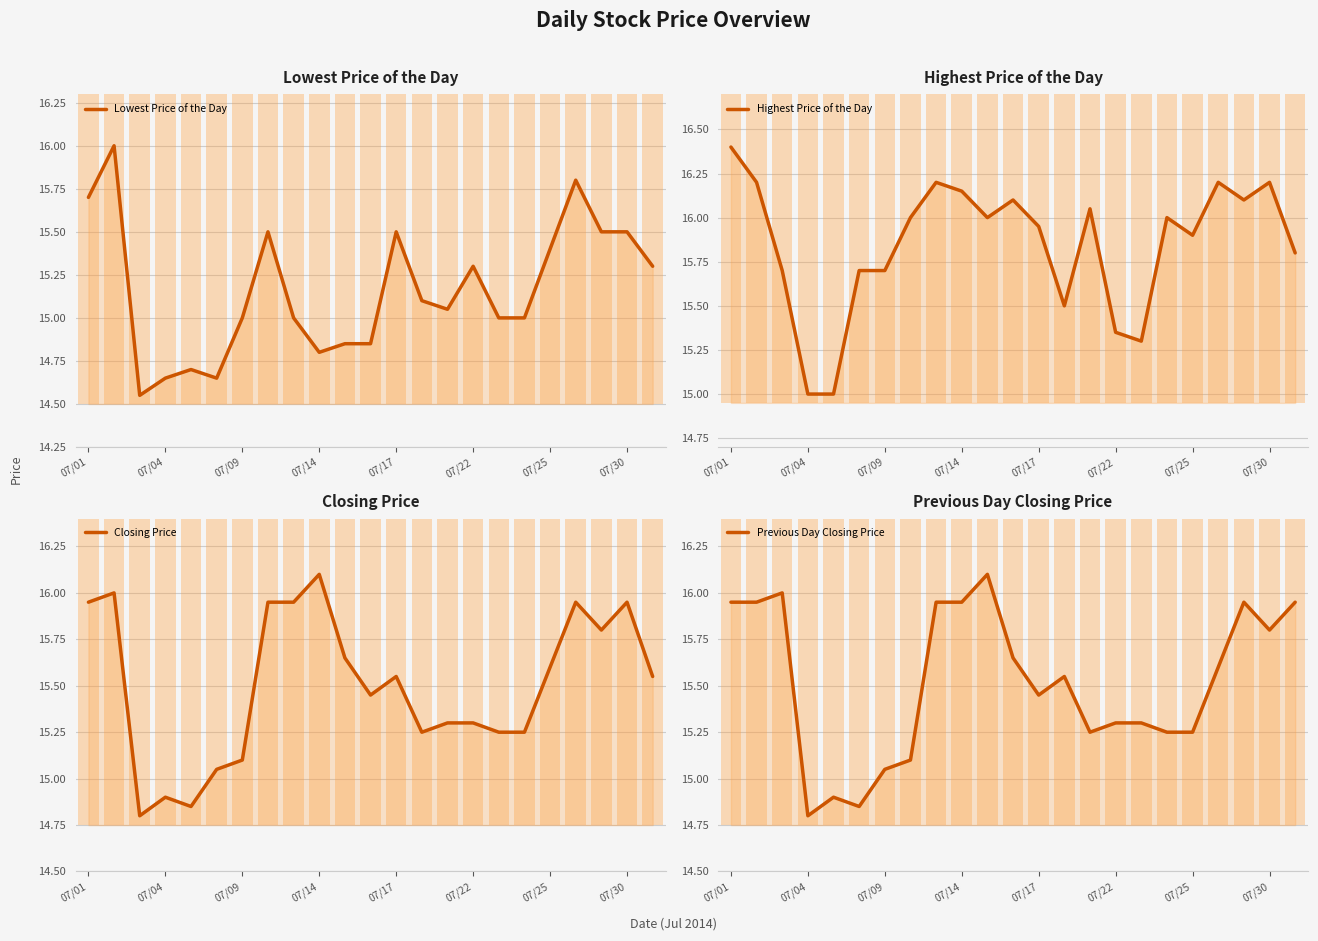

What position from the left is 11?

12